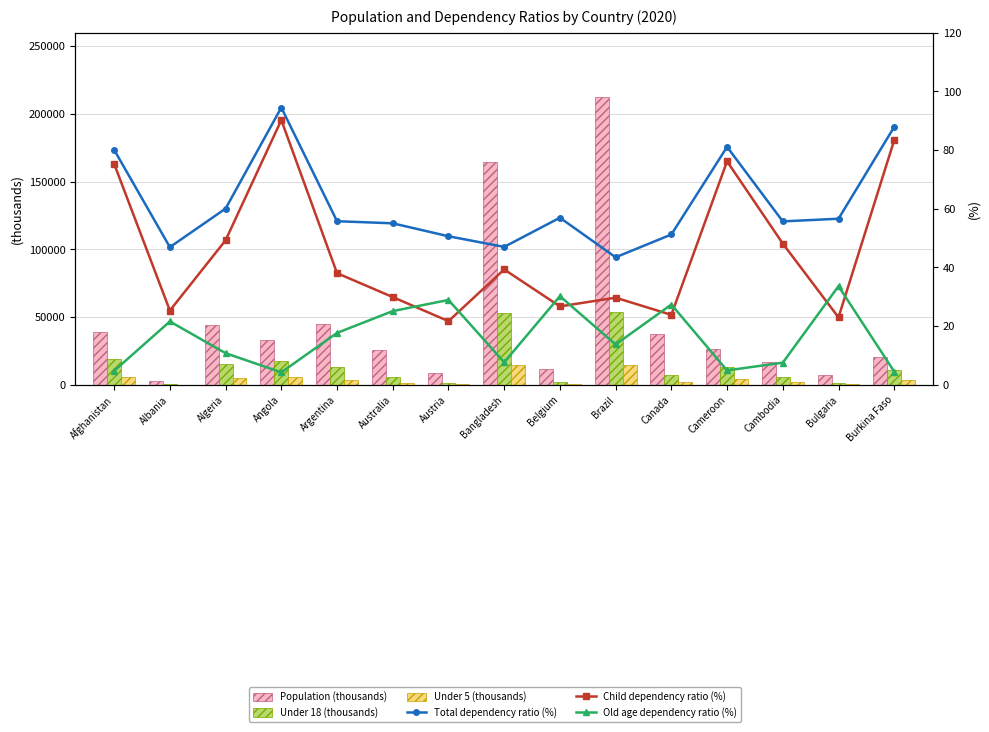

Between Cameroon and Canada, which is larger?

Canada